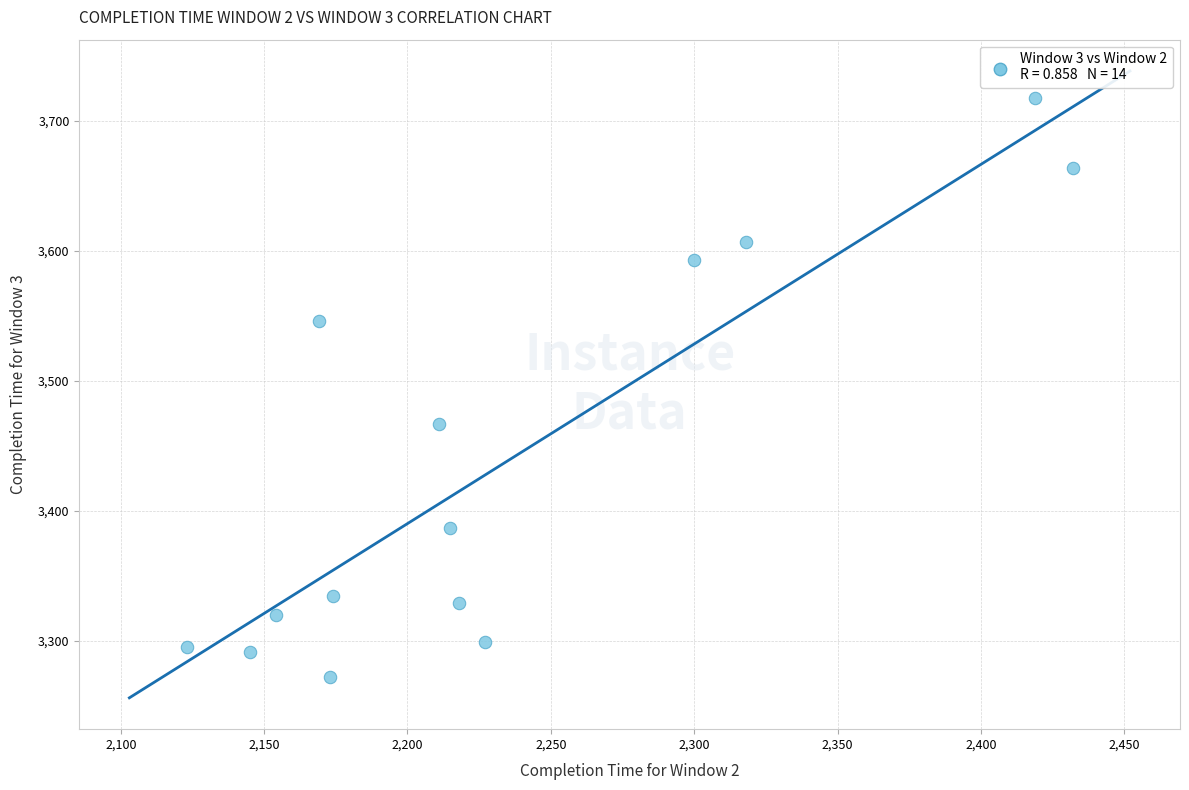

What Y value in the scatter plot is closest to 3495?

3467